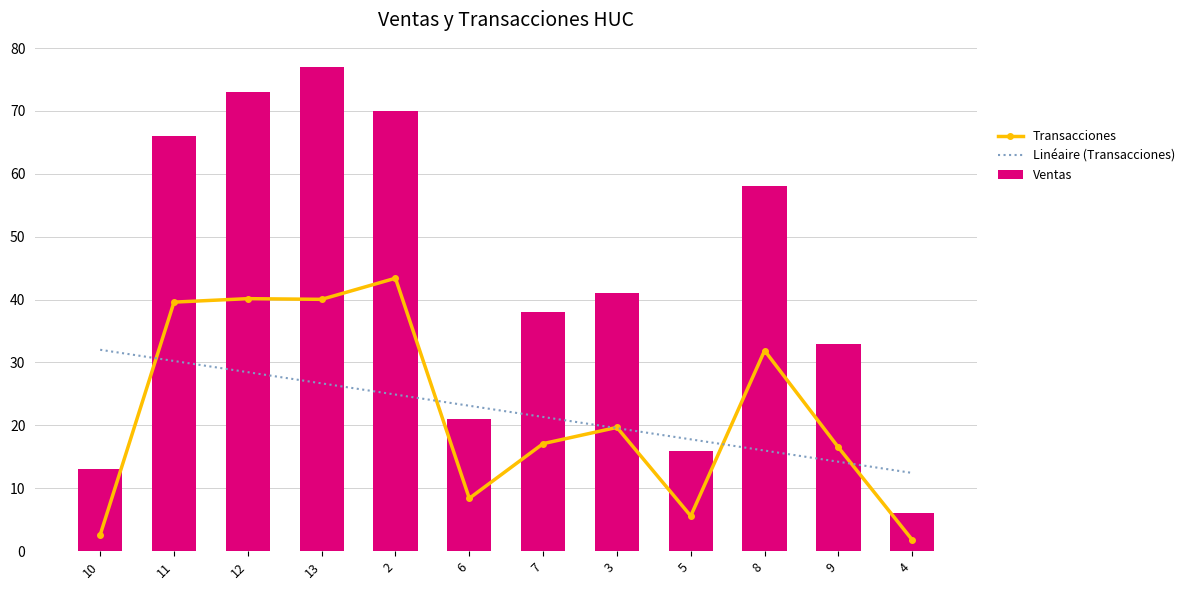

What is the difference between the maximum and second lowest values in the Linéaire (Transacciones) series?

17.8